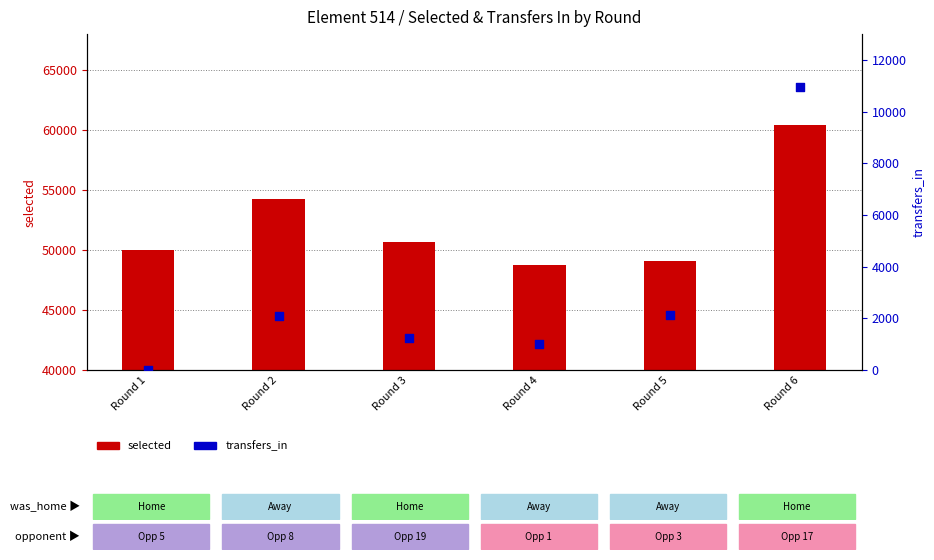

What is the ratio of the value at Round 3 to the value at Round 5?

0.6